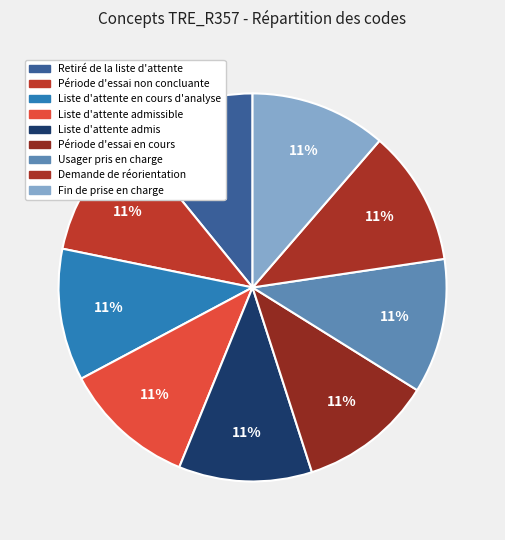

Which slice is the smallest?

Retiré de la liste d'attente